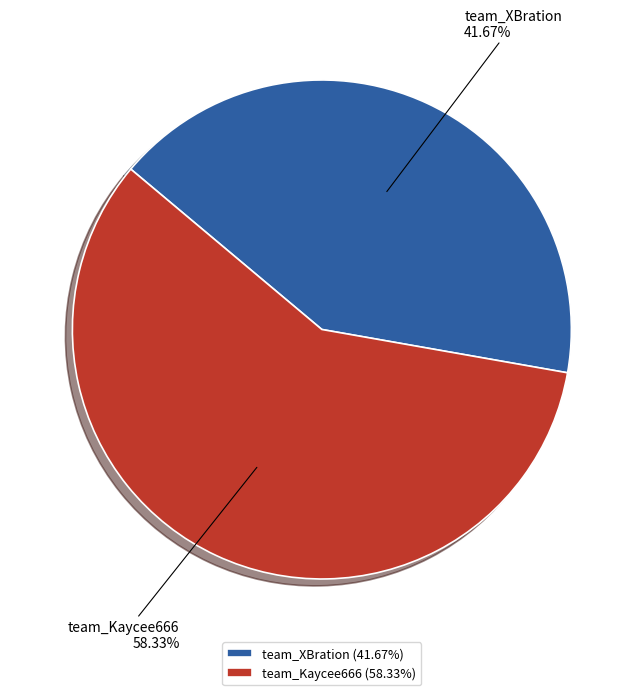

To the nearest percent, what is the difference between the largest and smallest slice percentages?

17%